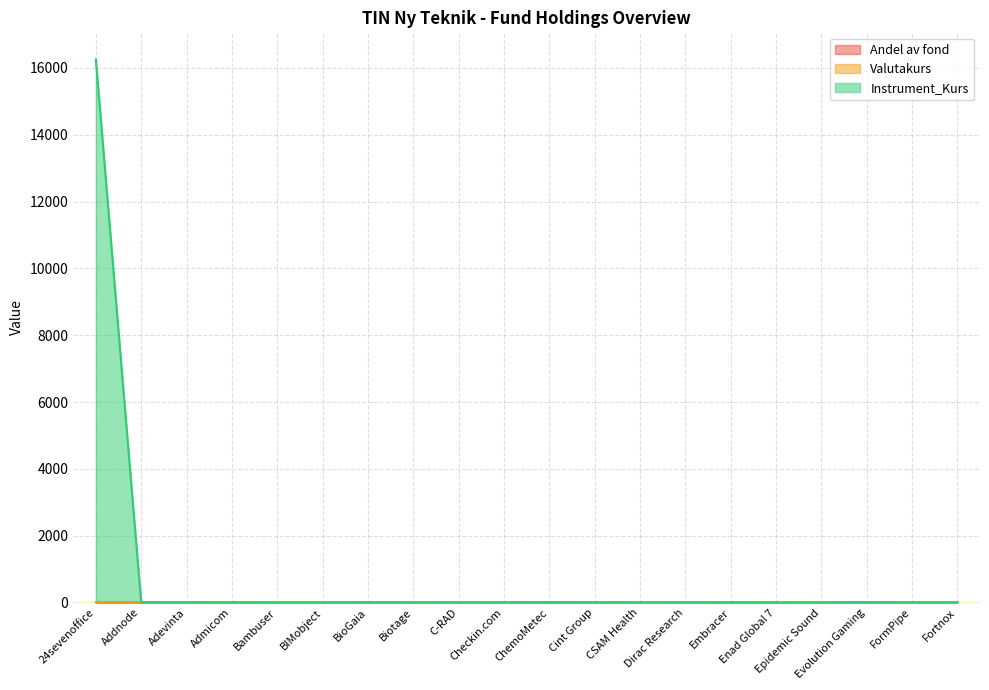

How many series are shown in this chart?

3